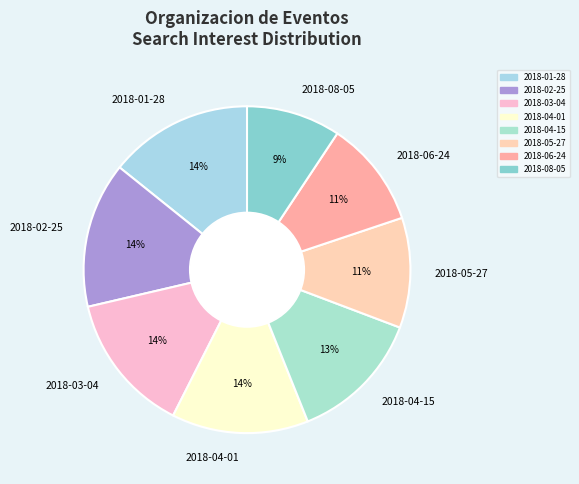

Which has a higher value, 2018-06-24 or 2018-04-01?

2018-04-01